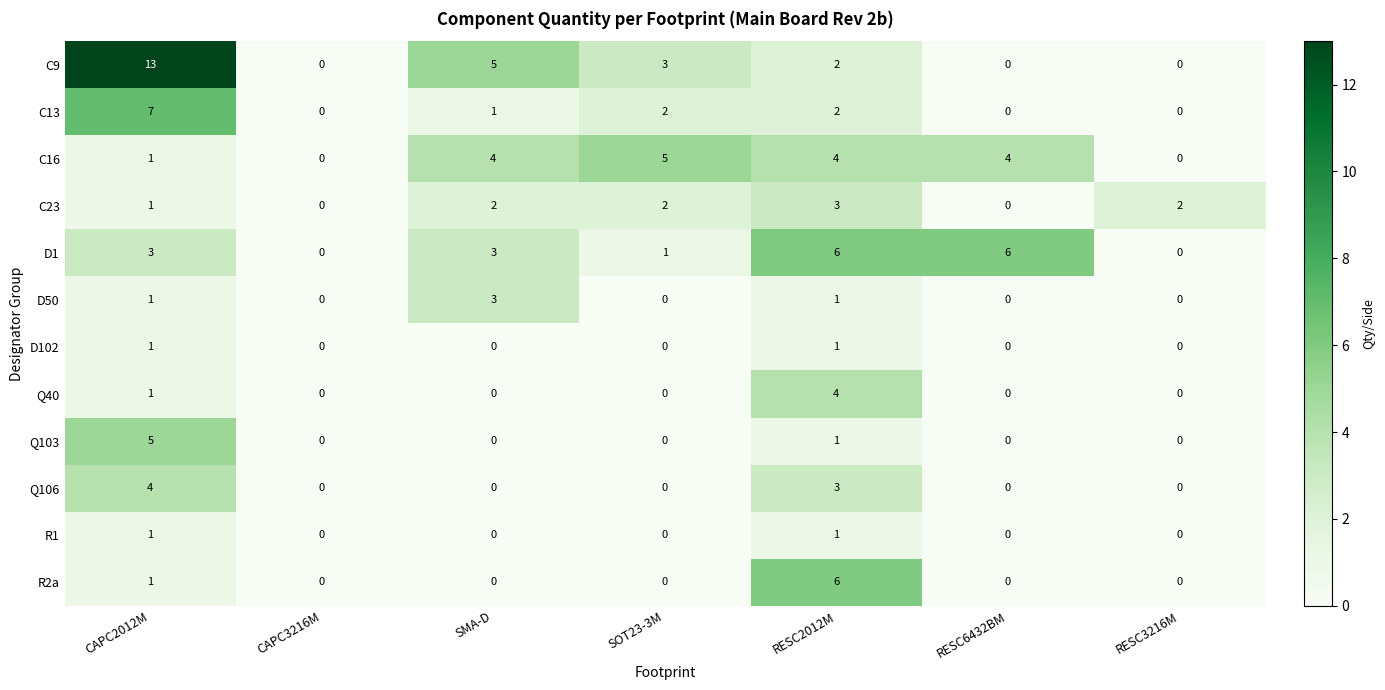

How many categories are shown in the chart?

7